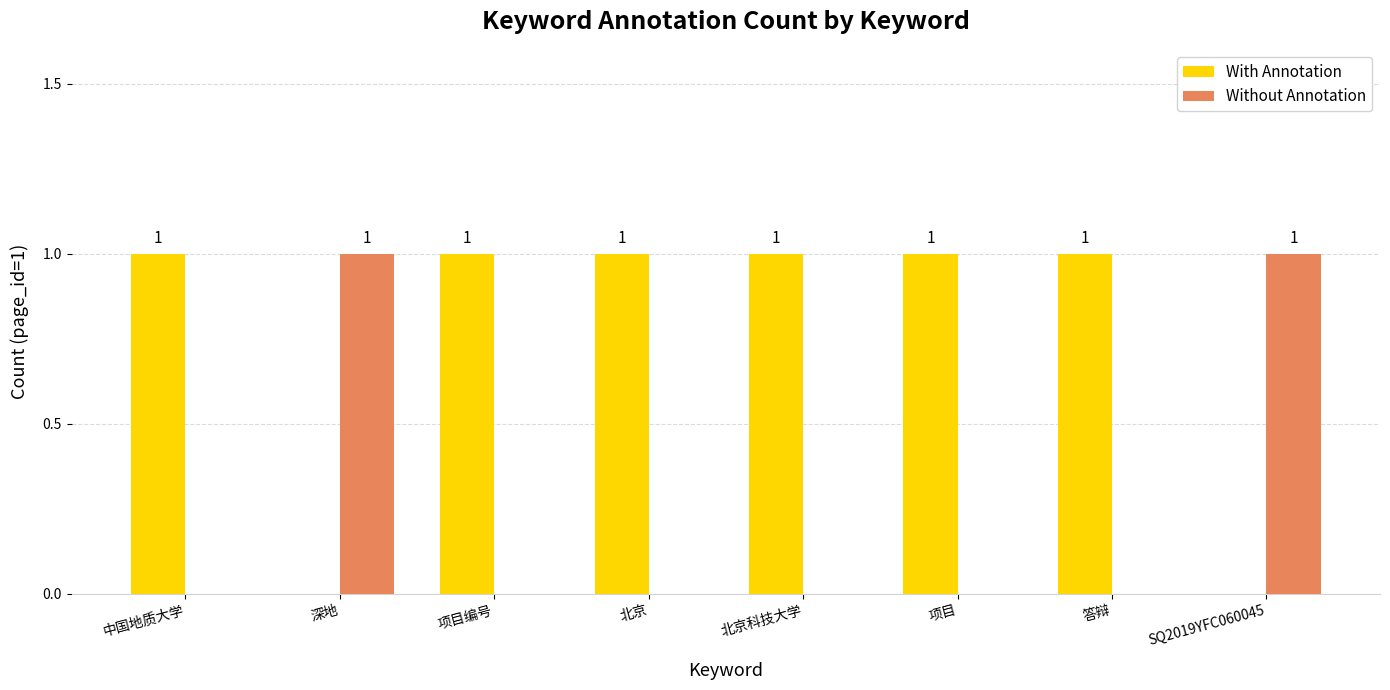

Is the value of Without Annotation at 项目编号 greater than the value of With Annotation at 北京?

No